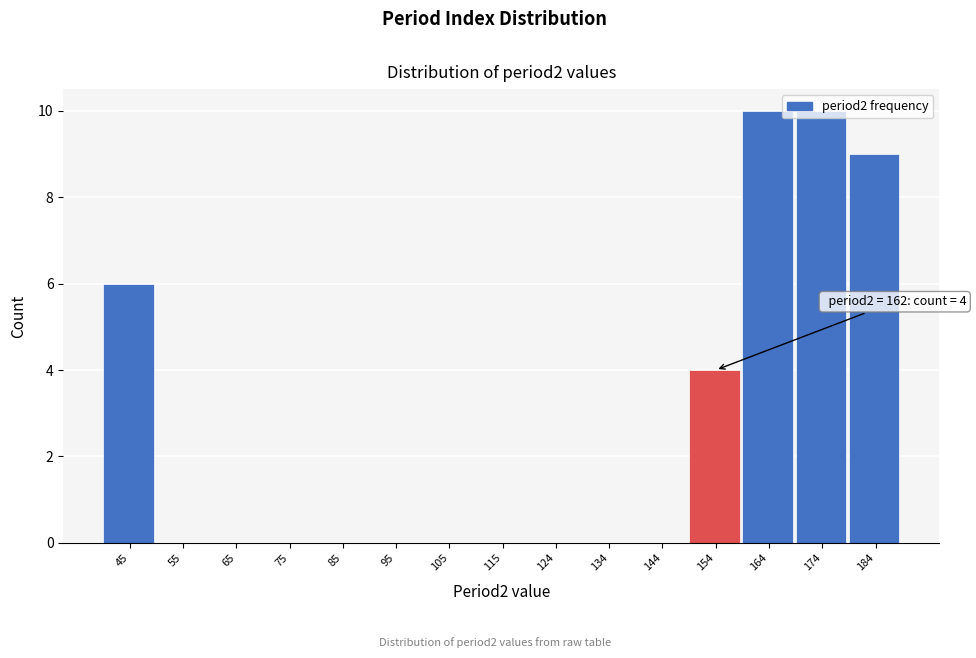

What is the sum of the values at 124 and 45?

6